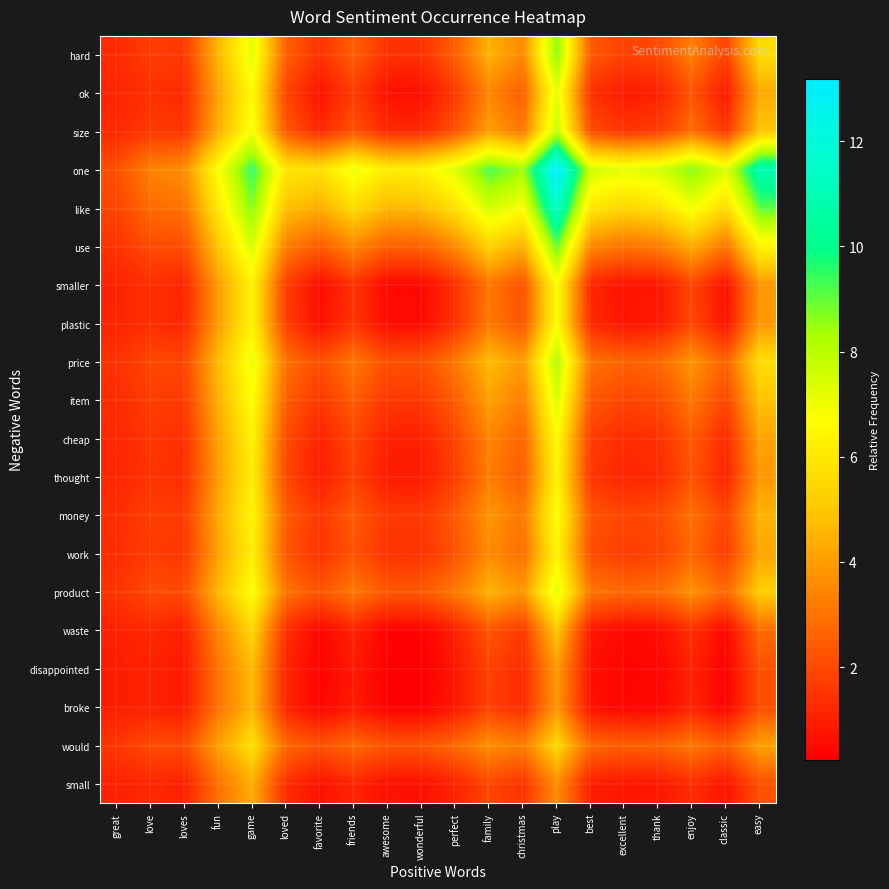

How many series are shown in this chart?

20